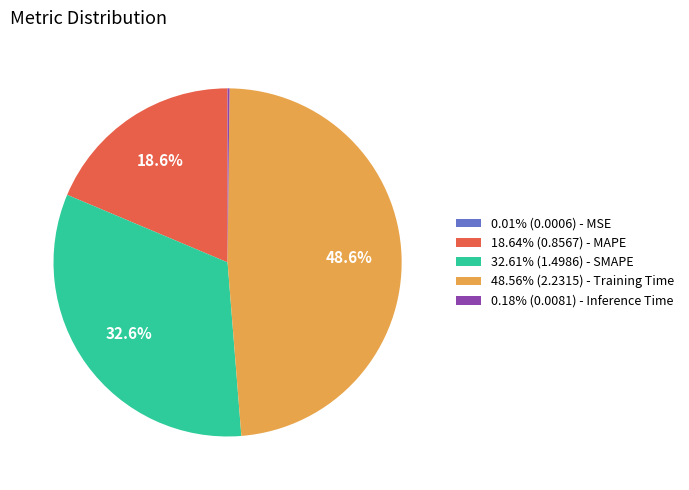

Does any single category account for the majority?

No